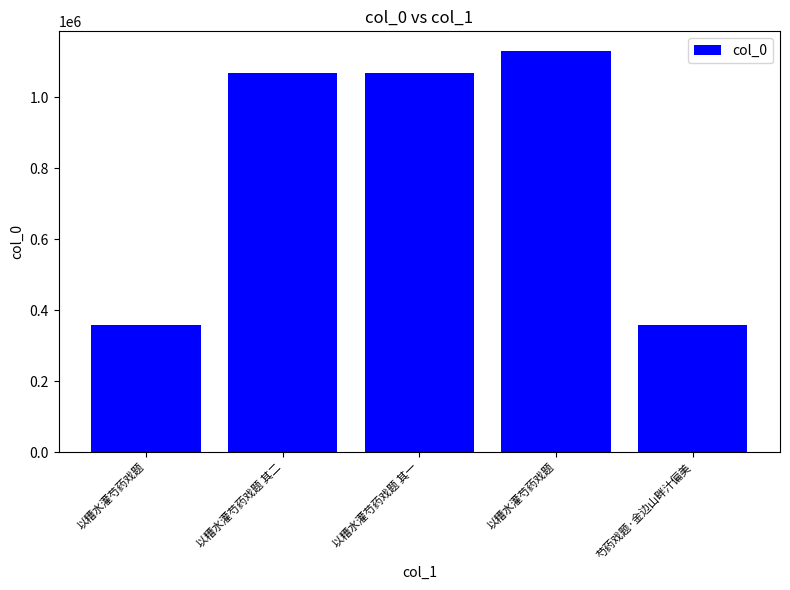

Where is the data nearest to the value 743093?

以糟水灌芍药戏题 其一